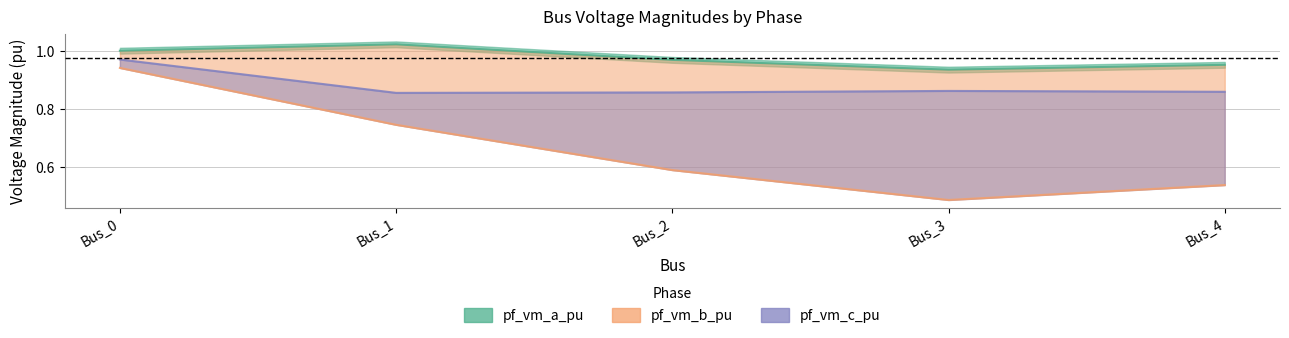

Is it true that pf_vm_b_pu equals 0.7 at Bus_4?

False